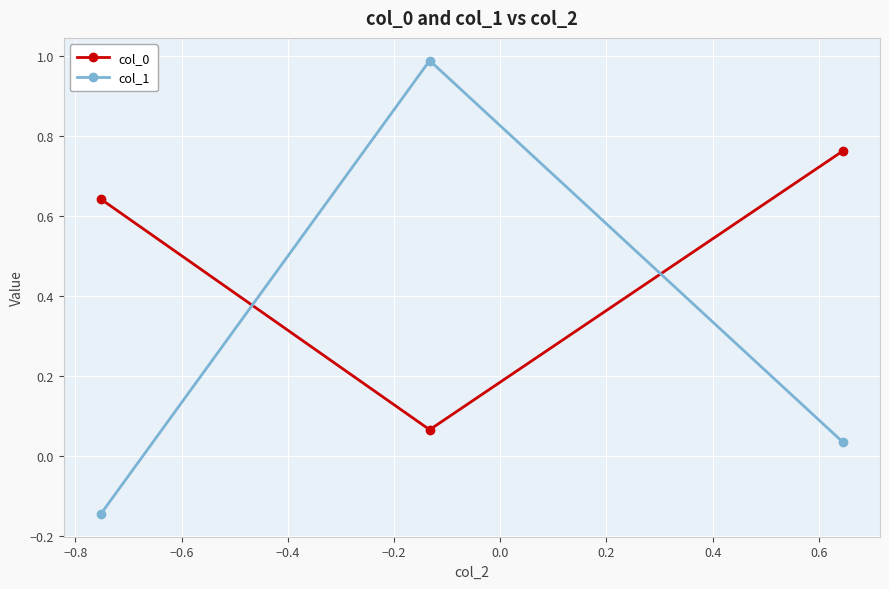

What is the sum of all col_1 values?

0.9